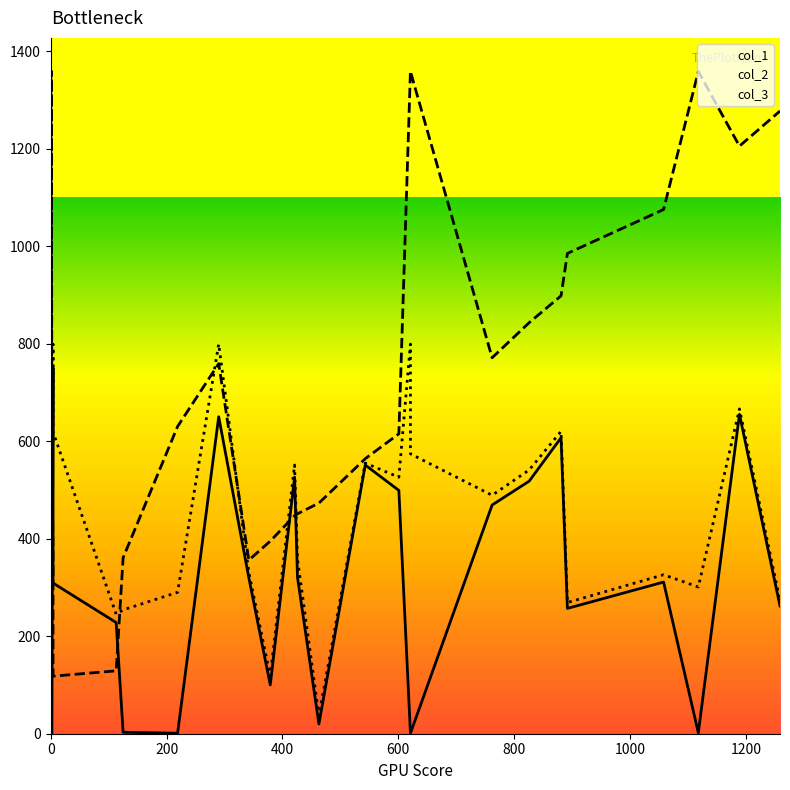

Is it true that col_3_line equals 1395 at 20?

False